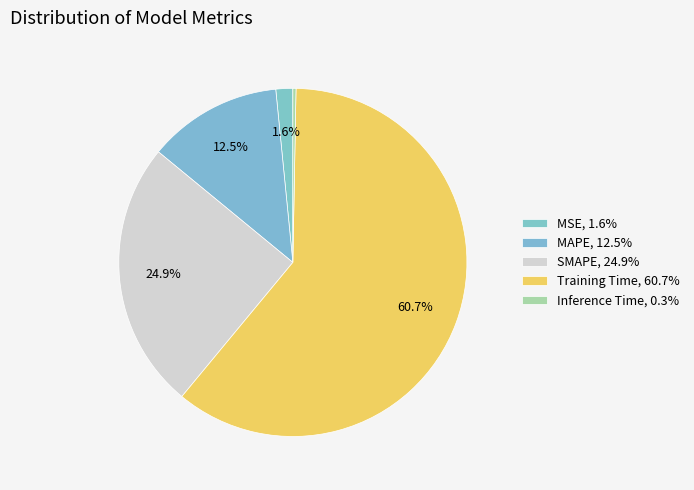

Which category has the biggest portion of the pie?

Training Time